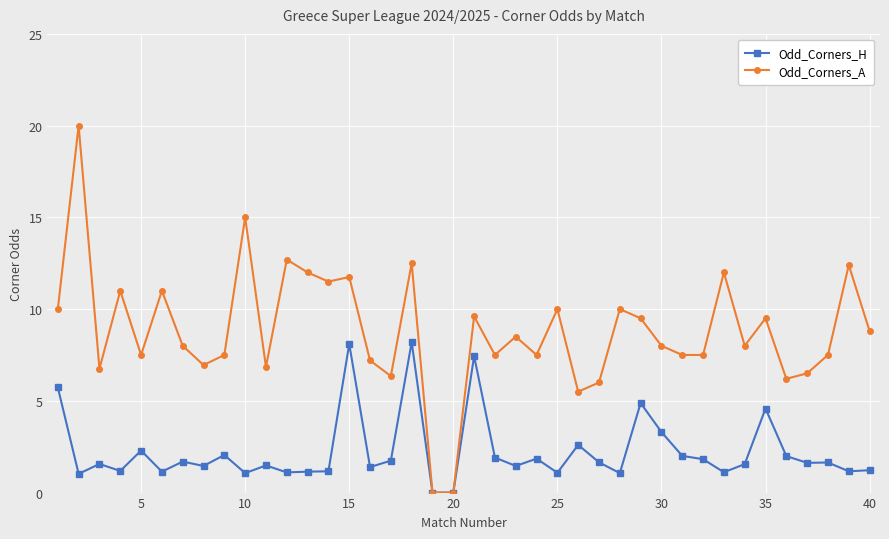

What is the difference between the maximum and minimum values in the Odd_Corners_H series?

8.2